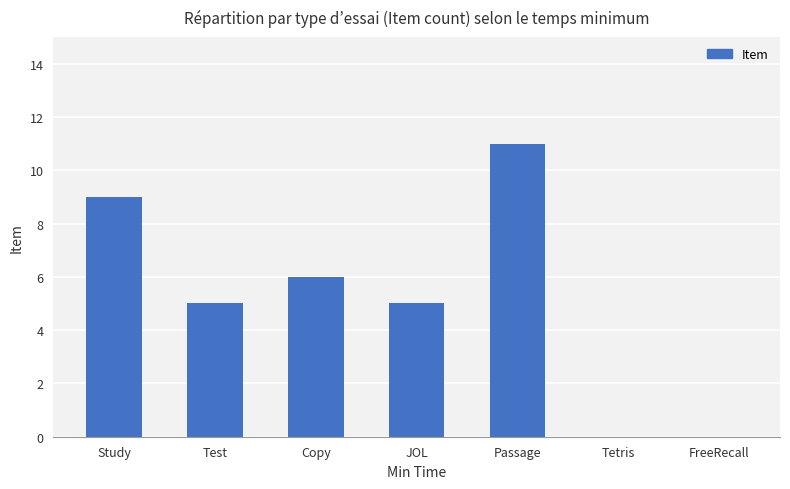

True or false: the data shows 0 at FreeRecall.

True